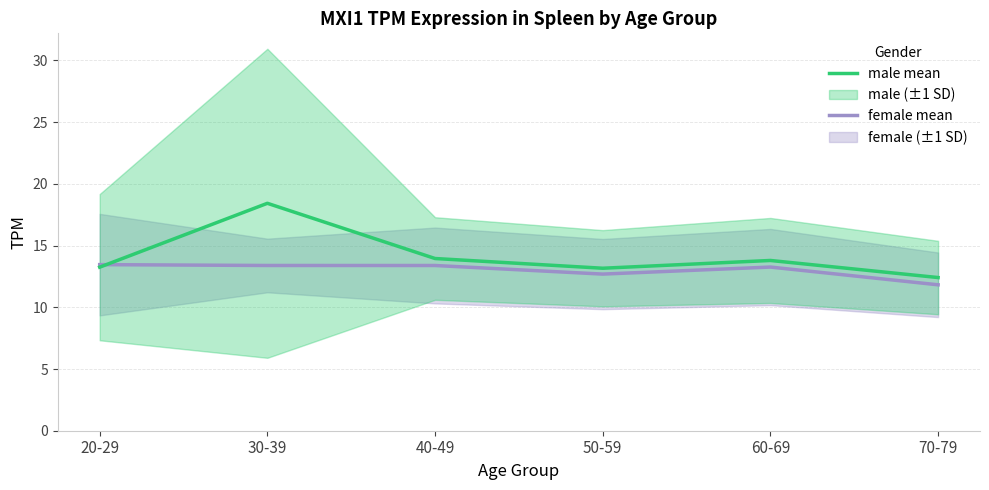

What is the sum of all male mean values?

85.0